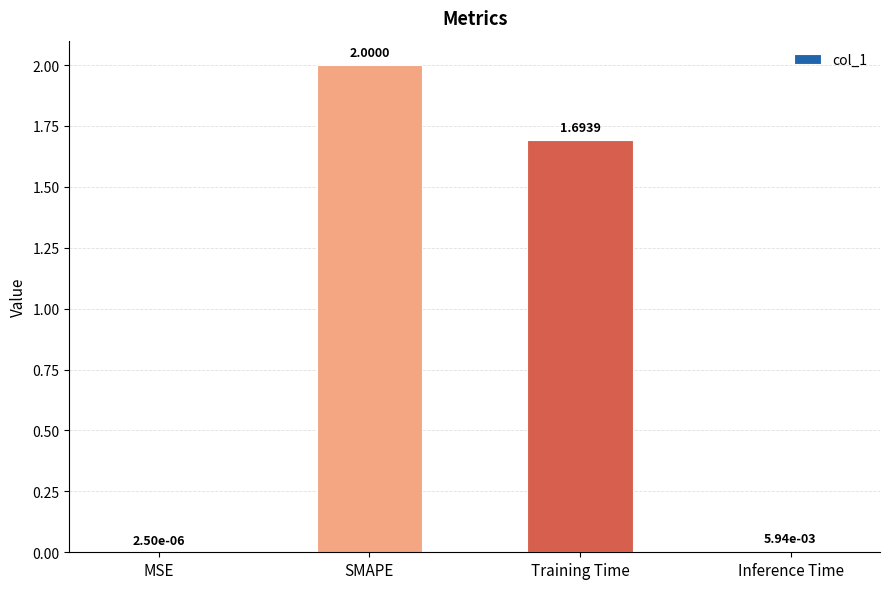

At which label is the value closest to 1?

Training Time